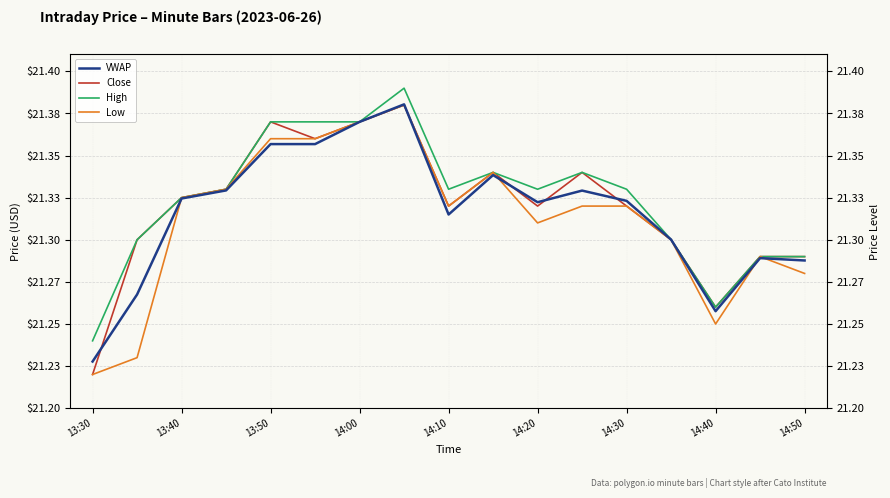

How many times do VWAP and High cross each other?

2